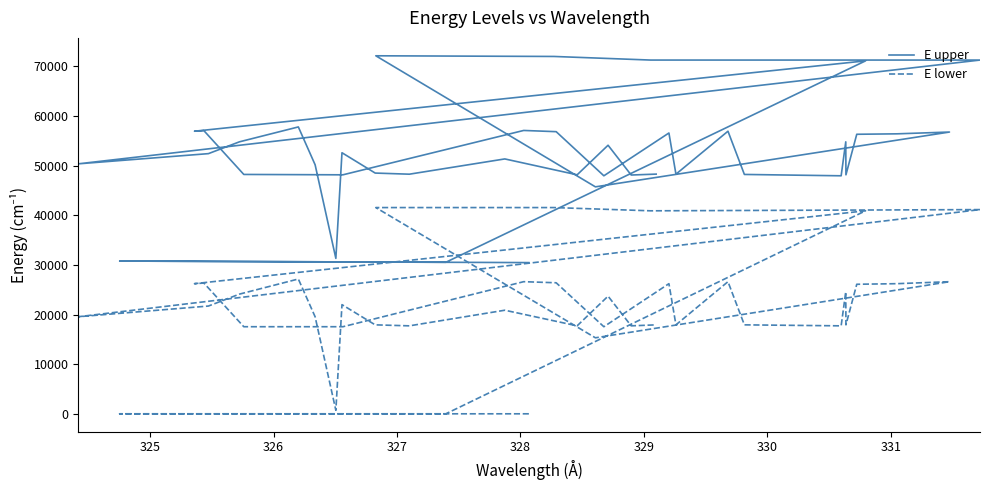

At 330, list the series in order from smallest to largest.

E lower, E upper